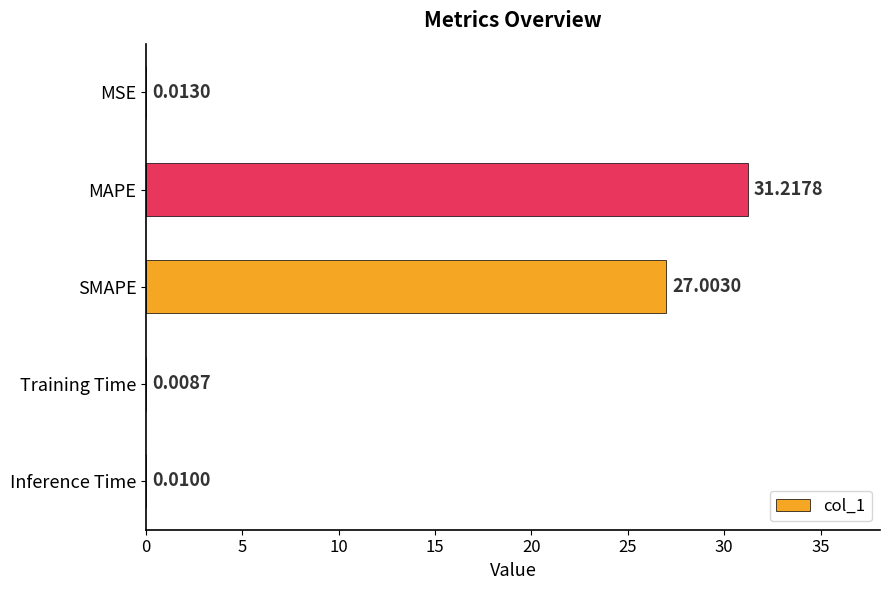

At which category does the chart reach its peak across all series?

MAPE